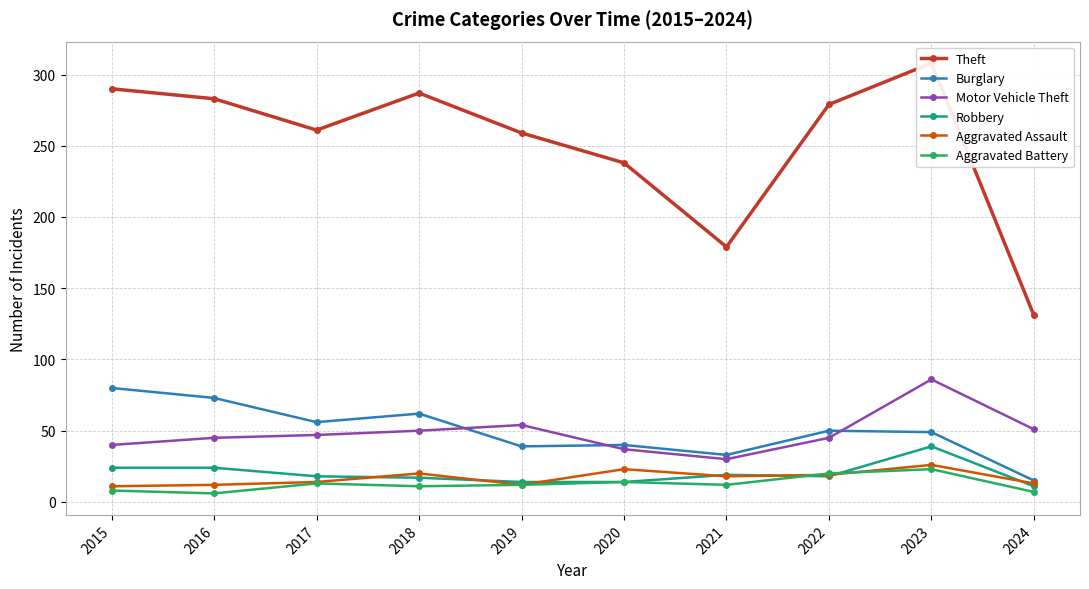

Is this an area chart (filled region under the line)?

No